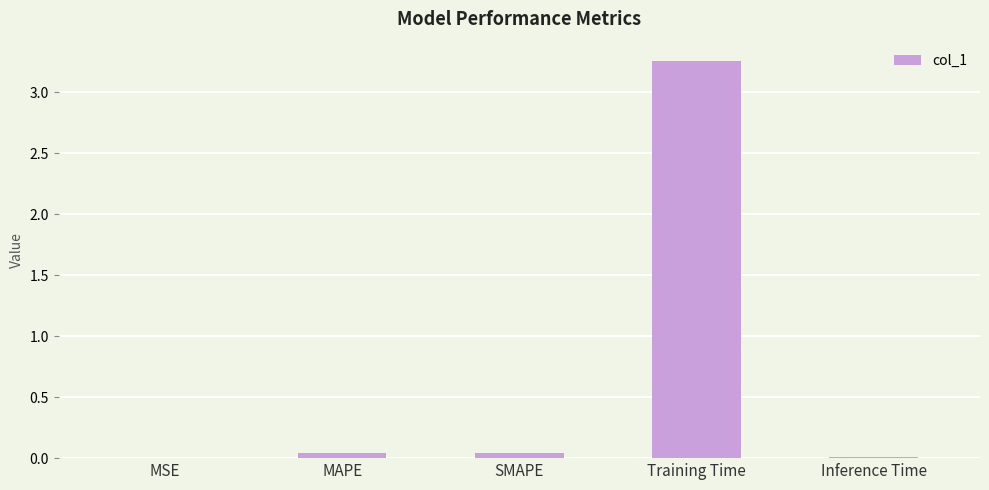

At which category does the chart reach its peak across all series?

Training Time